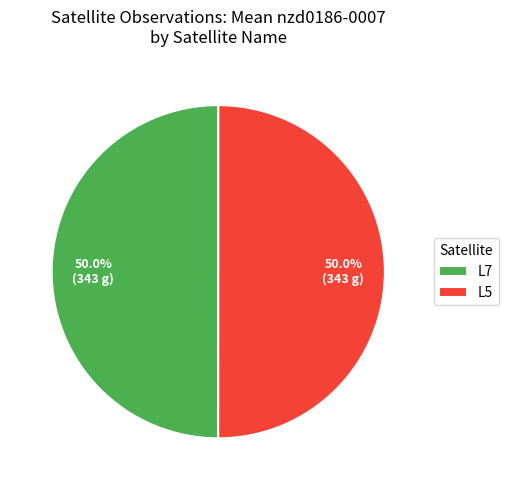

What percentage is the L5 slice, to the nearest percent?

50%